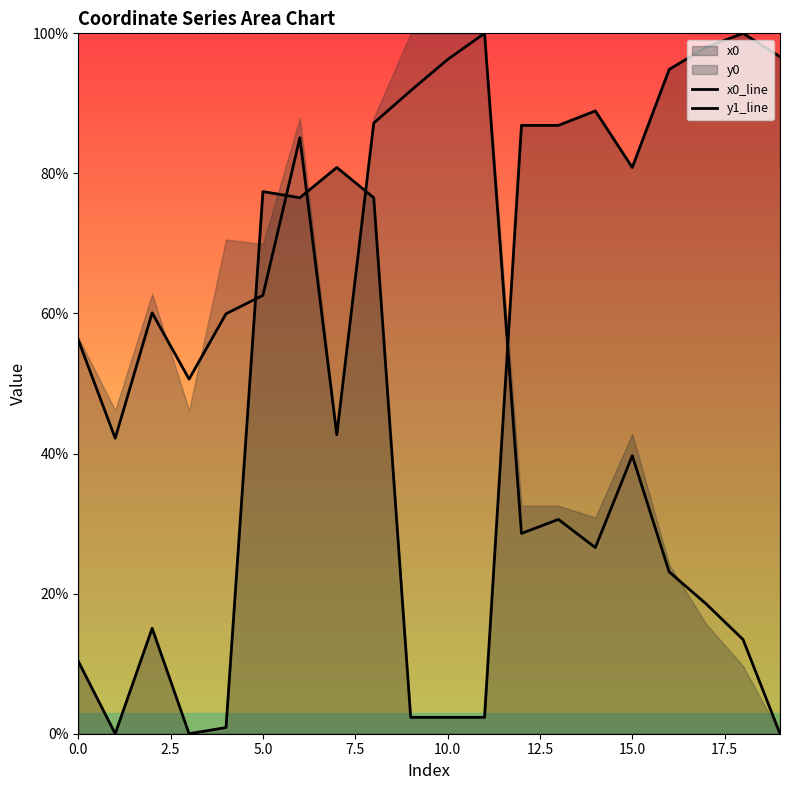

At 15, list the series in order from smallest to largest.

y1_line, x0_line